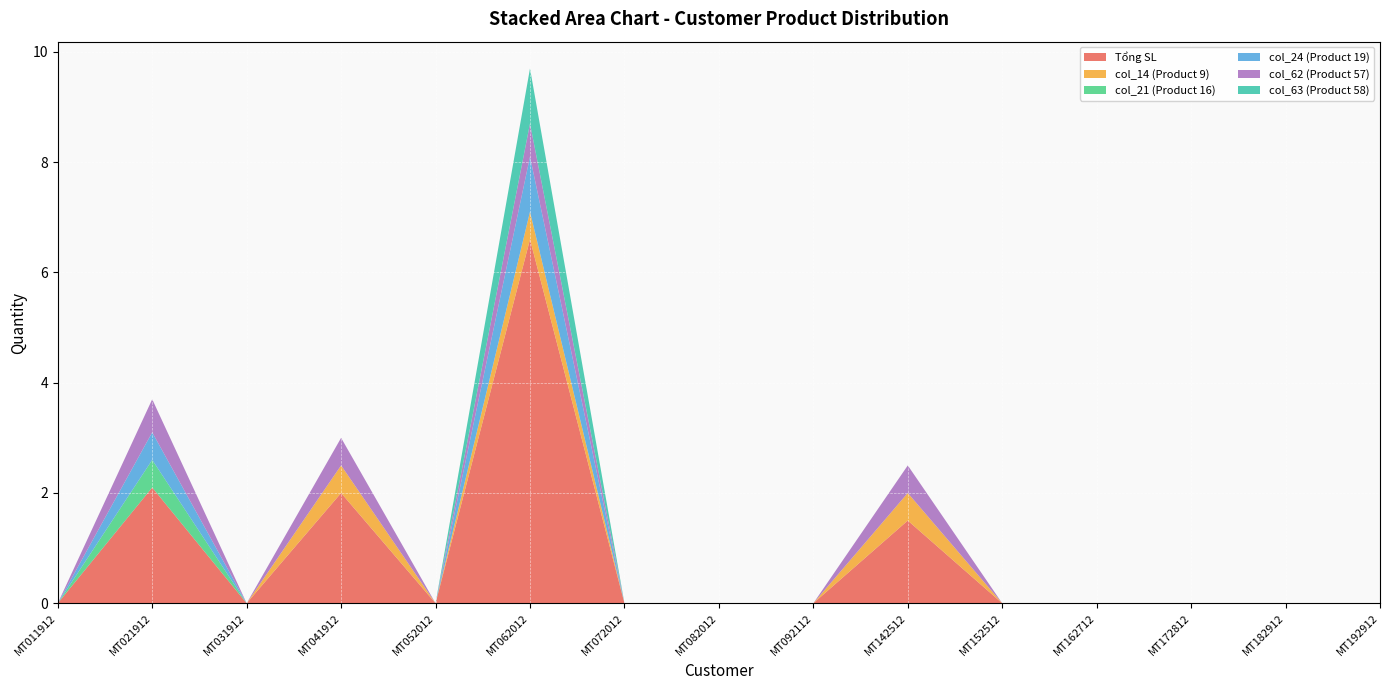

Reading left to right, extract all data points from this chart.

Tổng SL: MT011912=0.0	MT021912=2.1	MT031912=0.0	MT041912=2.0	MT052012=0.0	MT062012=6.6	MT072012=0.0	MT082012=0.0	MT092112=0.0	MT142512=1.5	MT152512=0.0	MT162712=0.0	MT172812=0.0	MT182912=0.0	MT192912=0.0
col_14 (Product 9): MT011912=0.0	MT021912=0.0	MT031912=0.0	MT041912=0.5	MT052012=0.0	MT062012=0.5	MT072012=0.0	MT082012=0.0	MT092112=0.0	MT142512=0.5	MT152512=0.0	MT162712=0.0	MT172812=0.0	MT182912=0.0	MT192912=0.0
col_21 (Product 16): MT011912=0.0	MT021912=0.5	MT031912=0.0	MT041912=0.0	MT052012=0.0	MT062012=0.0	MT072012=0.0	MT082012=0.0	MT092112=0.0	MT142512=0.0	MT152512=0.0	MT162712=0.0	MT172812=0.0	MT182912=0.0	MT192912=0.0
col_24 (Product 19): MT011912=0.0	MT021912=0.5	MT031912=0.0	MT041912=0.0	MT052012=0.0	MT062012=1.0	MT072012=0.0	MT082012=0.0	MT092112=0.0	MT142512=0.0	MT152512=0.0	MT162712=0.0	MT172812=0.0	MT182912=0.0	MT192912=0.0
col_62 (Product 57): MT011912=0.0	MT021912=0.6	MT031912=0.0	MT041912=0.5	MT052012=0.0	MT062012=0.6	MT072012=0.0	MT082012=0.0	MT092112=0.0	MT142512=0.5	MT152512=0.0	MT162712=0.0	MT172812=0.0	MT182912=0.0	MT192912=0.0
col_63 (Product 58): MT011912=0.0	MT021912=0.0	MT031912=0.0	MT041912=0.0	MT052012=0.0	MT062012=1.0	MT072012=0.0	MT082012=0.0	MT092112=0.0	MT142512=0.0	MT152512=0.0	MT162712=0.0	MT172812=0.0	MT182912=0.0	MT192912=0.0